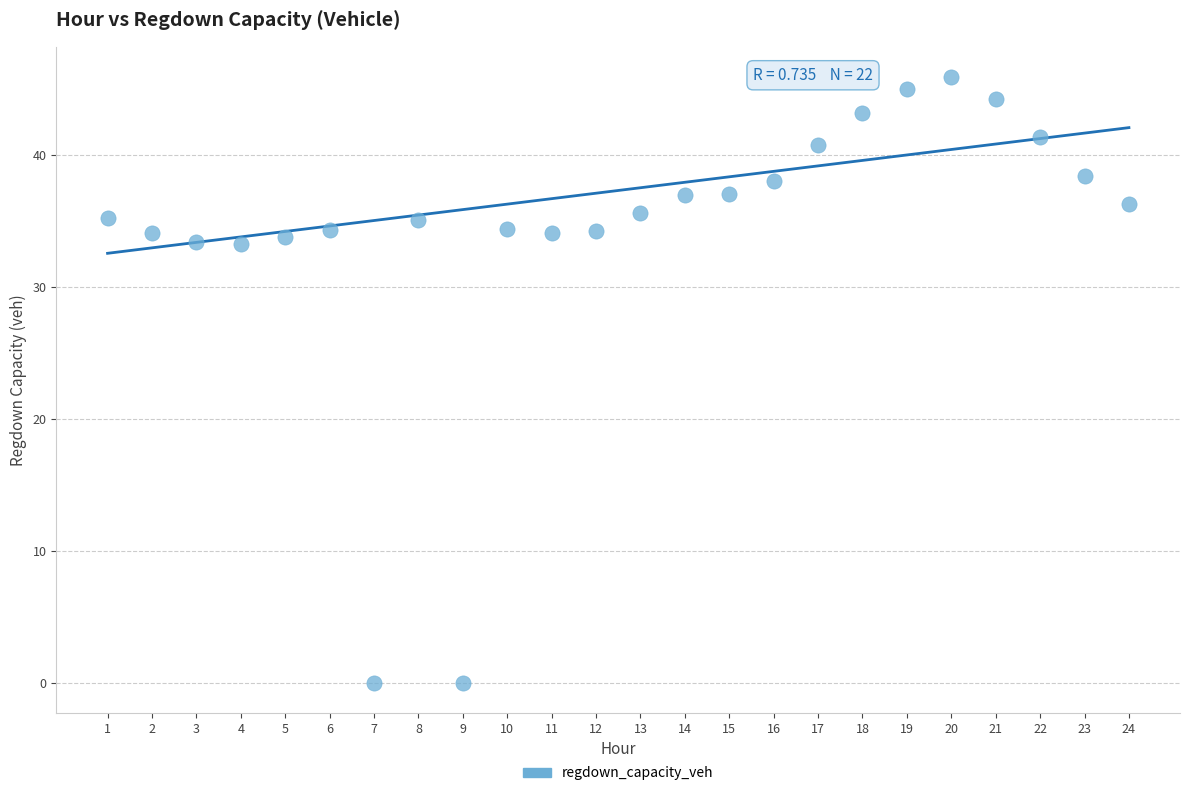

What is the range of Y values (max minus min)?

45.9